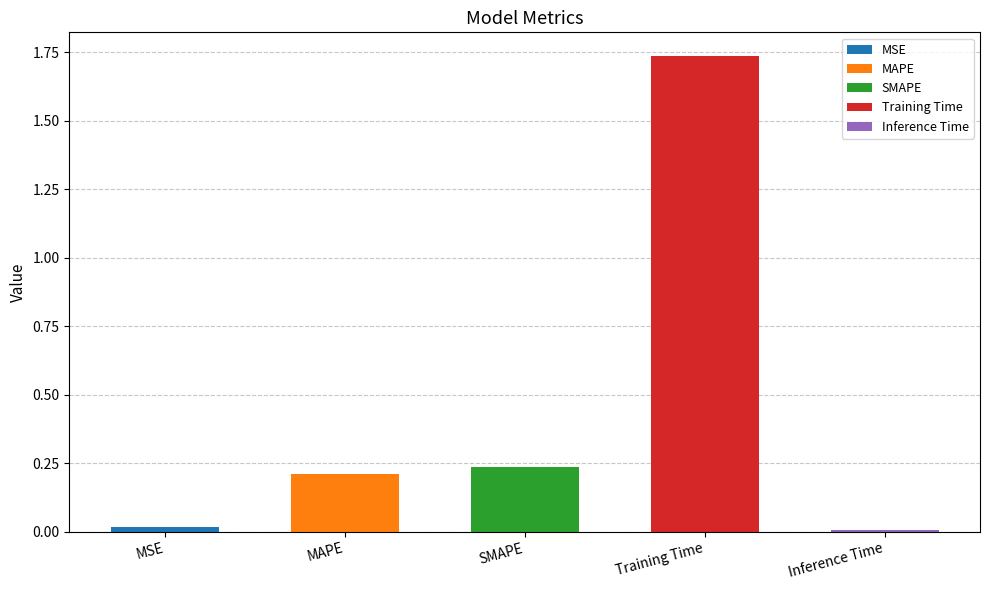

Reading left to right, extract all data points from this chart.

0.0	0.2	0.2	1.7	0.0